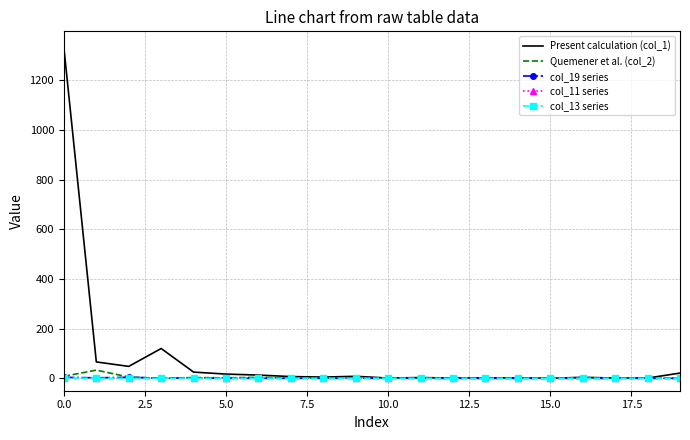

What is the difference between the second highest and minimum values in the col_19 series series?

4